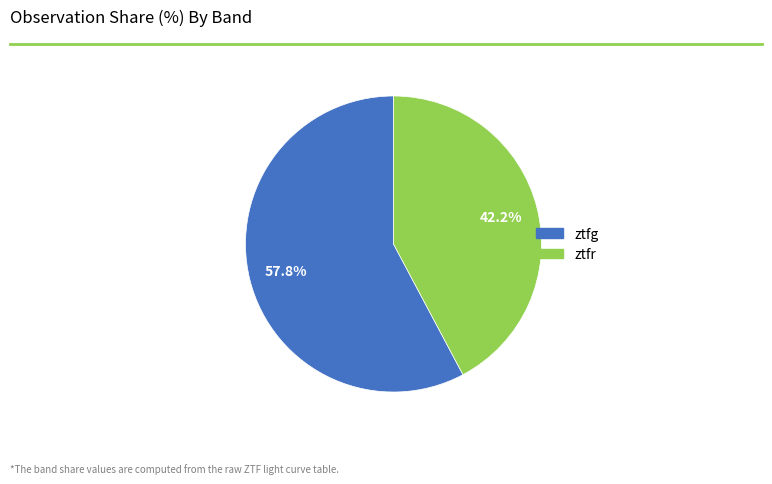

To the nearest percent, what portion does ztfg represent?

58%